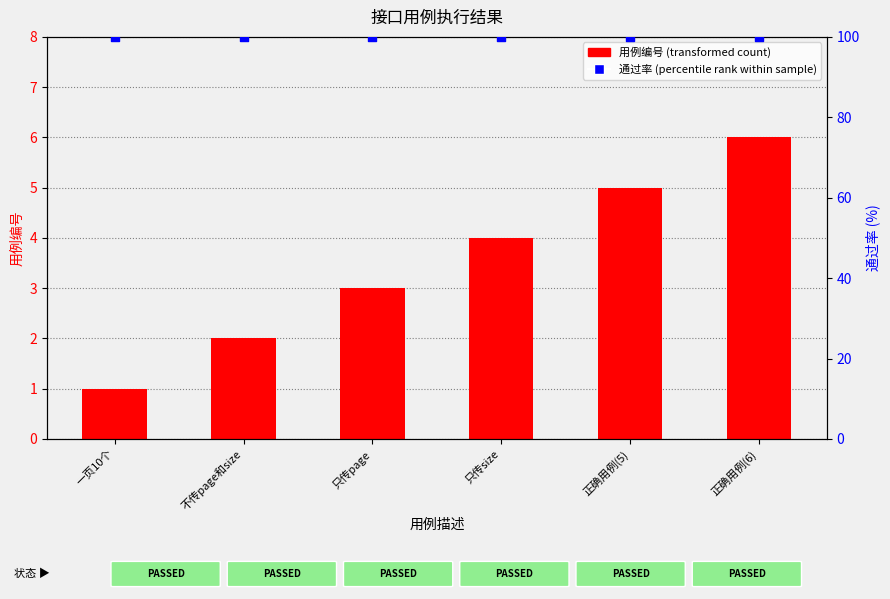

Which series contains the highest Y value?

通过率 (percentile rank)